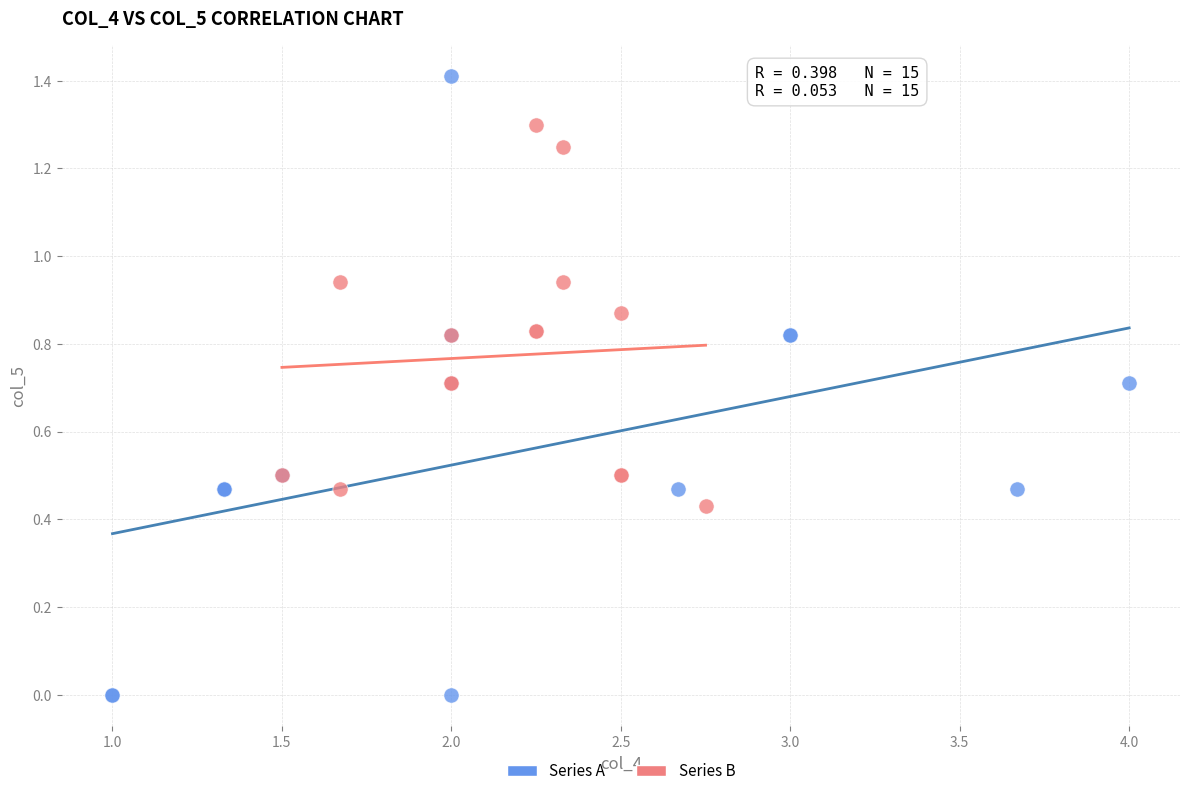

Which series has the widest spread of Y values?

Series A